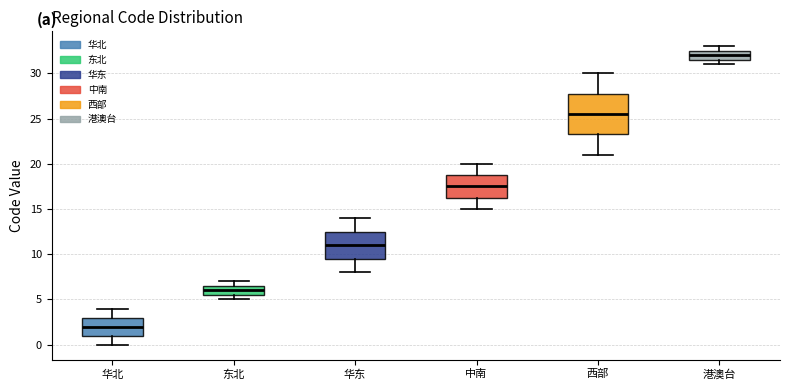

Where does the median line of the box for 华北 sit on the y-axis? The values are not printed on the chart, so give them approximately, as read against the axis.

2.0